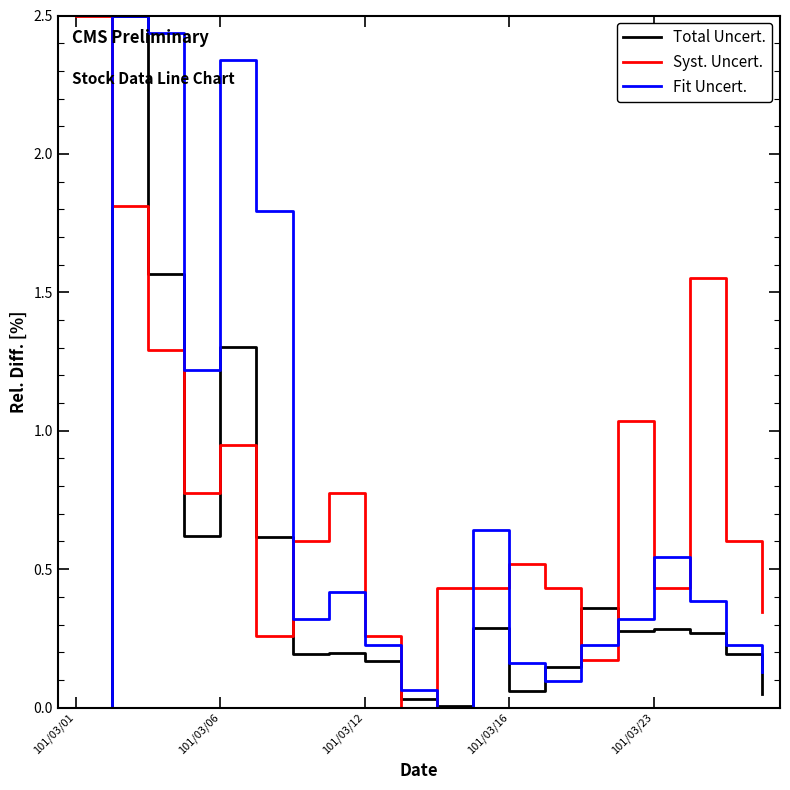

True or false: Fit Uncert. and Syst. Uncert. intersect in this chart.

True